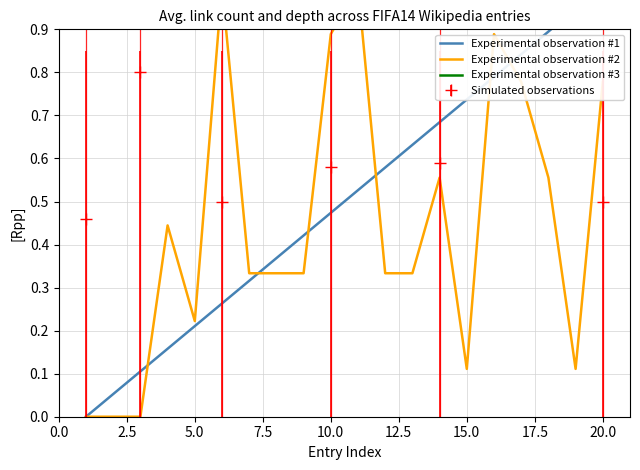

Count the Simulated observations values in the range 0 to 1.

6